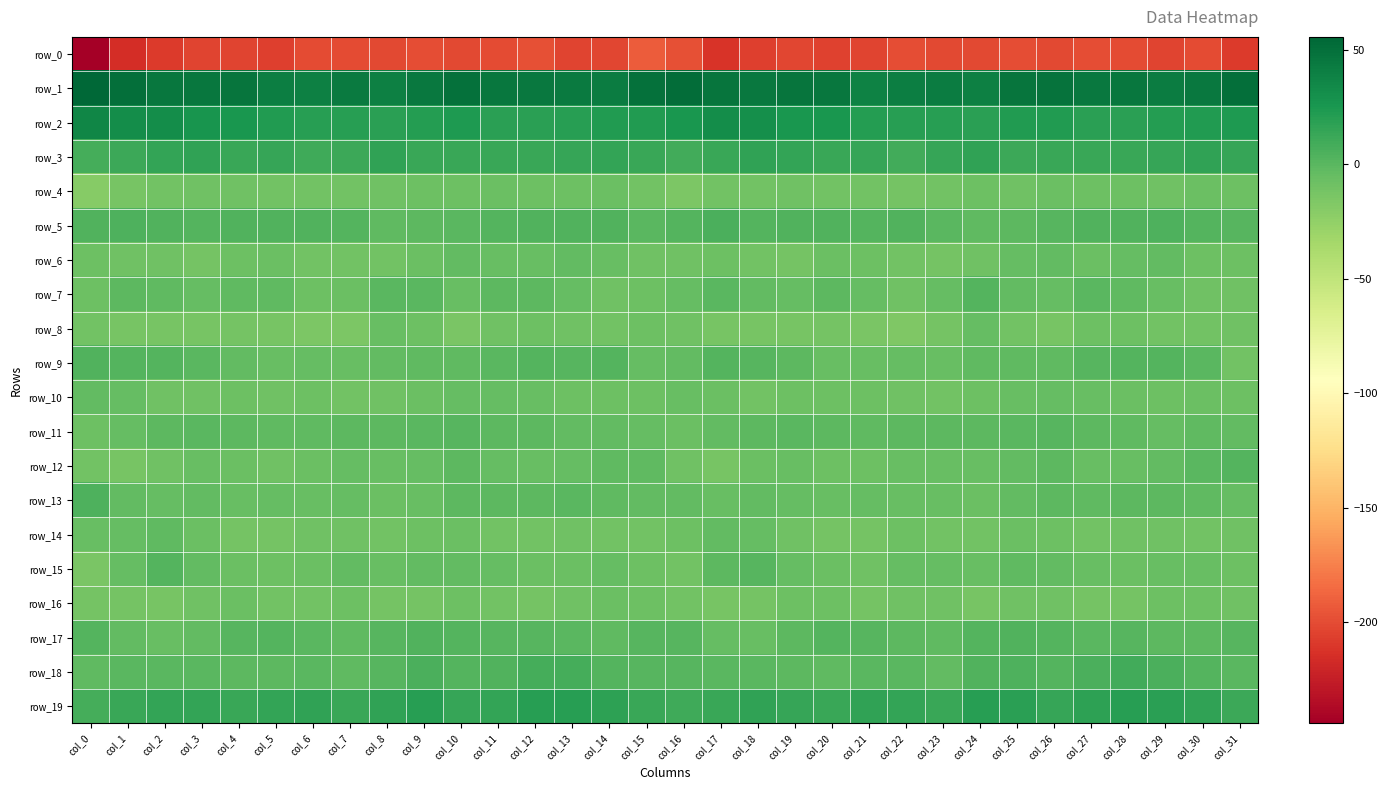

How many distinct data groups are displayed?

20